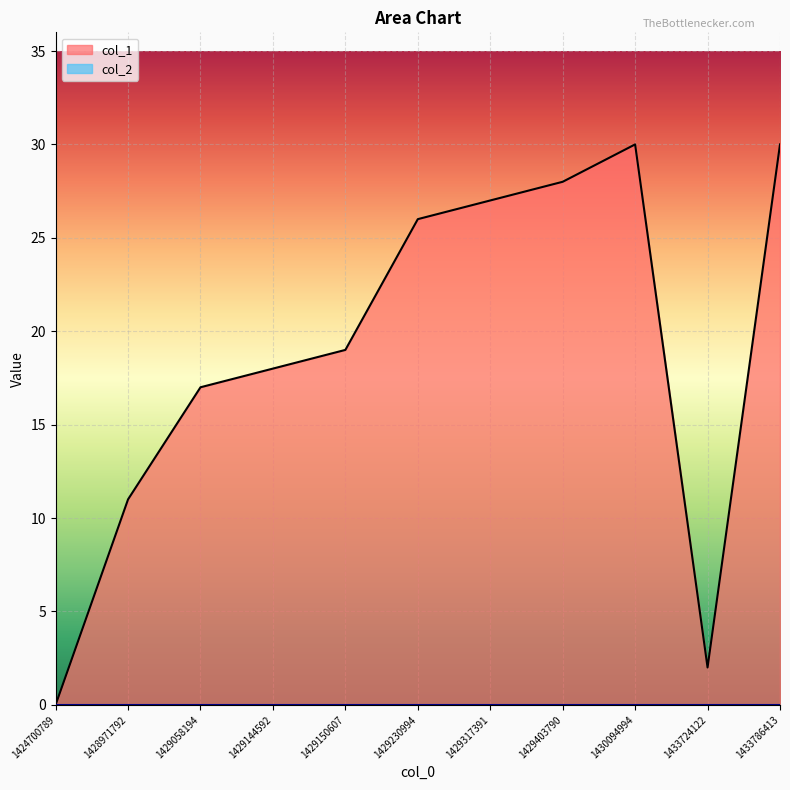

True or false: the data shows 18 at 1429144592.

True